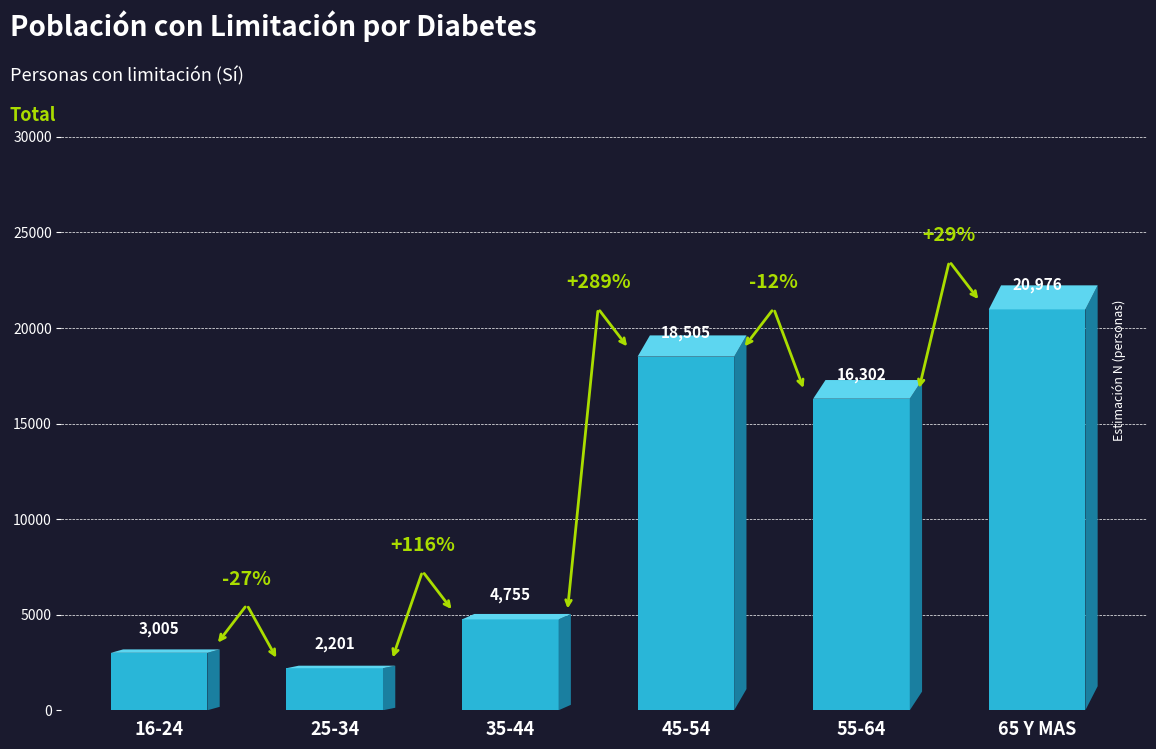

What is the maximum value shown in the chart?

20976